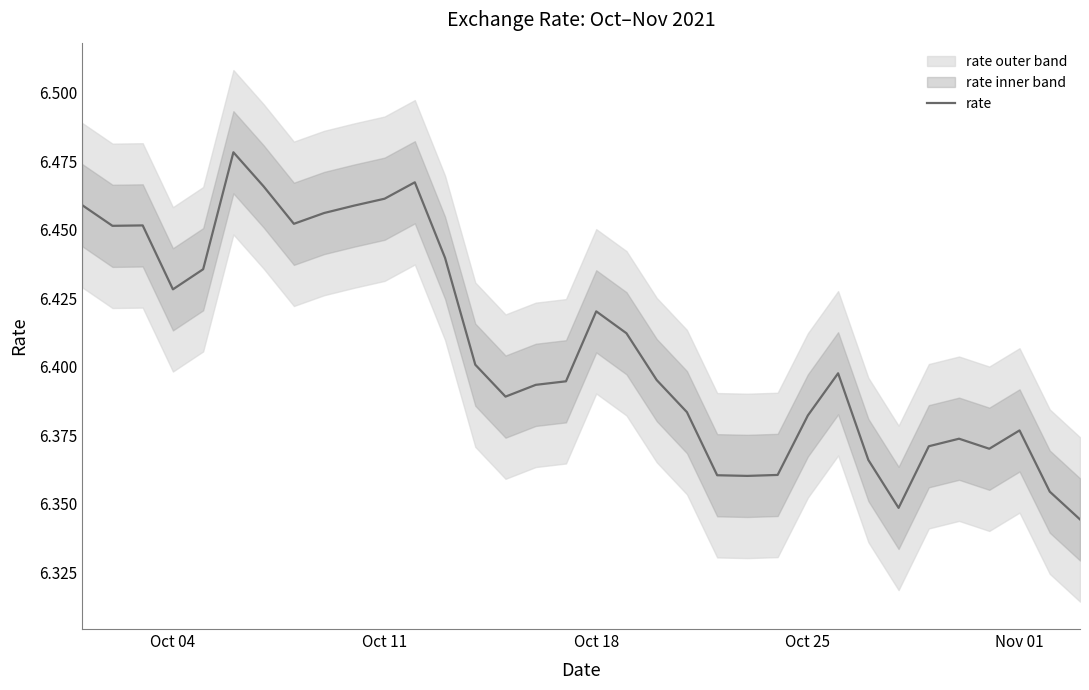

True or false: rate has a value of 11.0 at Oct 11.

False